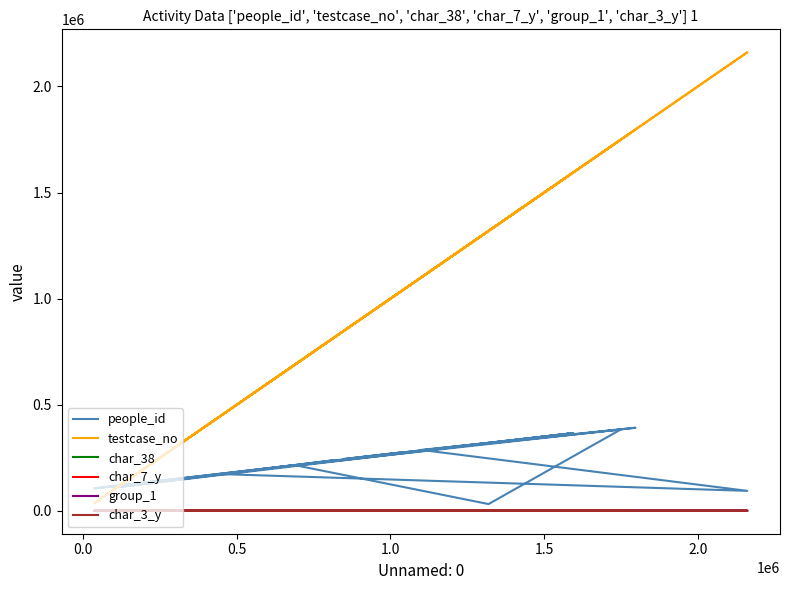

True or false: group_1 and testcase_no cross at least once.

False